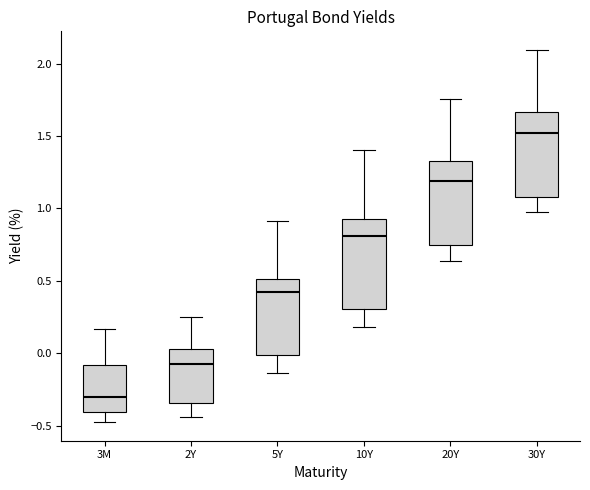

Which box has the lowest median line?

3M